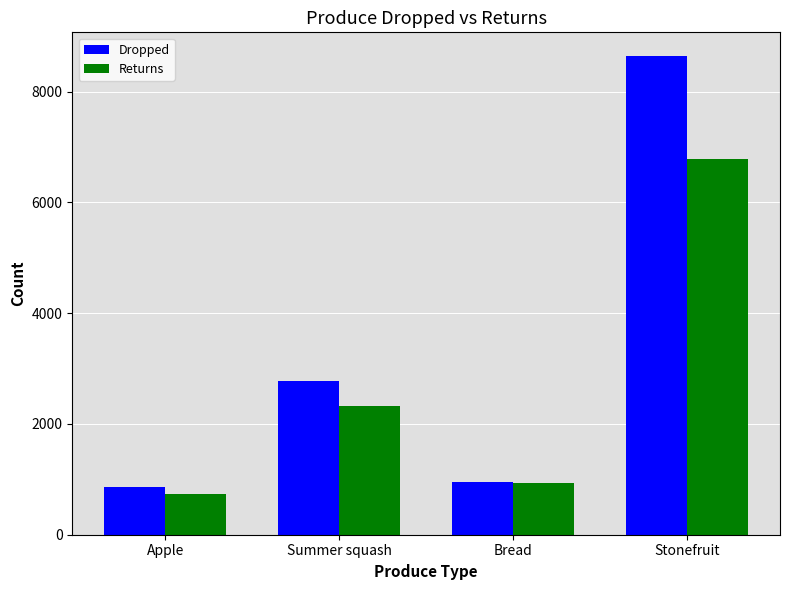

Are the bars horizontal?

No